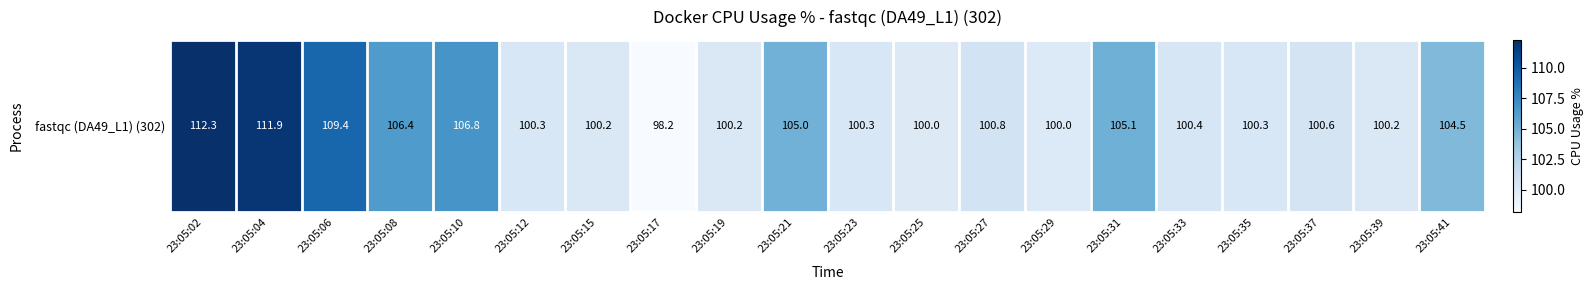

Which has a higher value, 23:05:02 or 23:05:23?

23:05:02